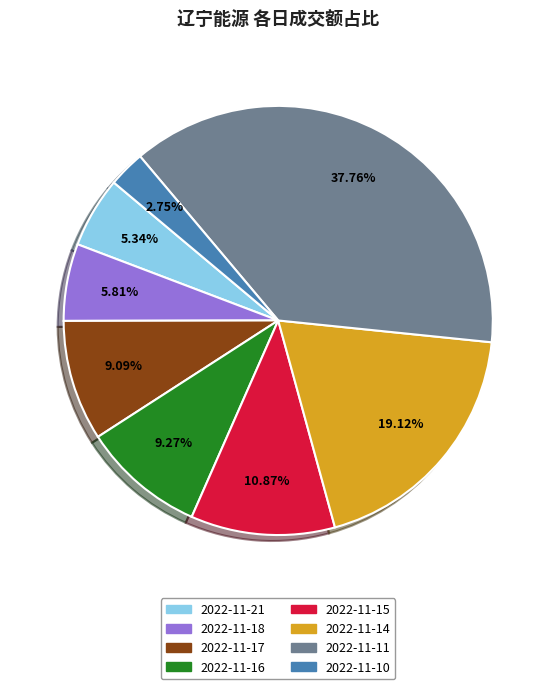

The 2022-11-21 slice represents 5% of the pie. True or false?

True